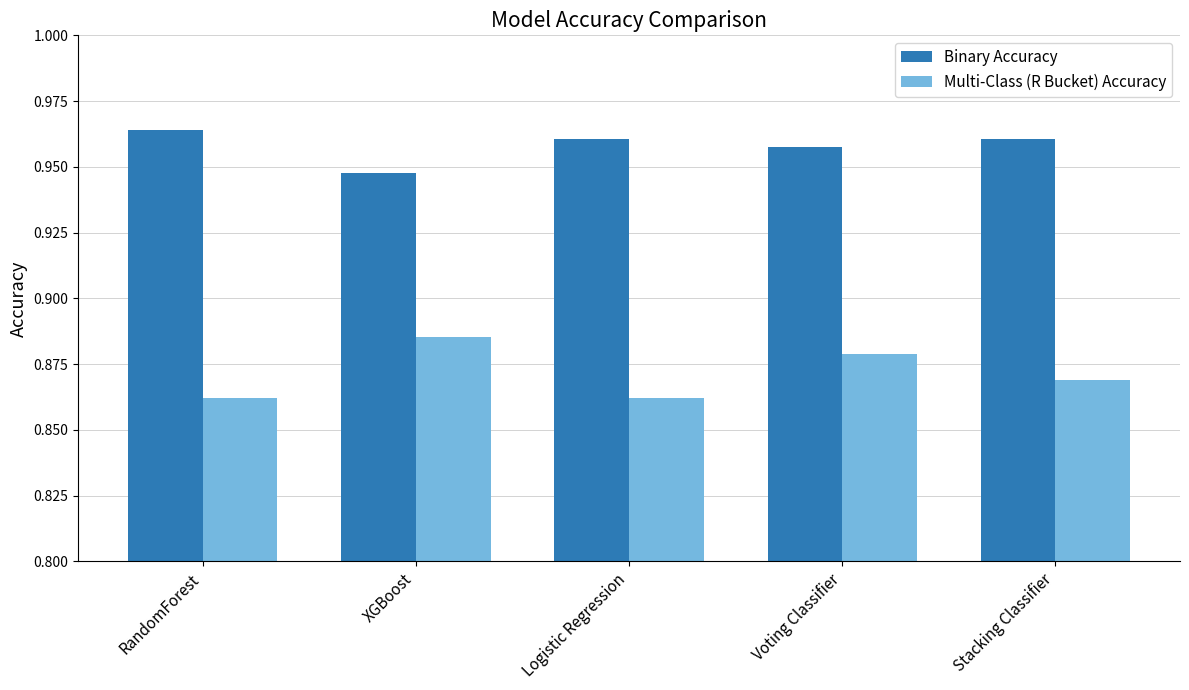

How many categories are shown in the chart?

5